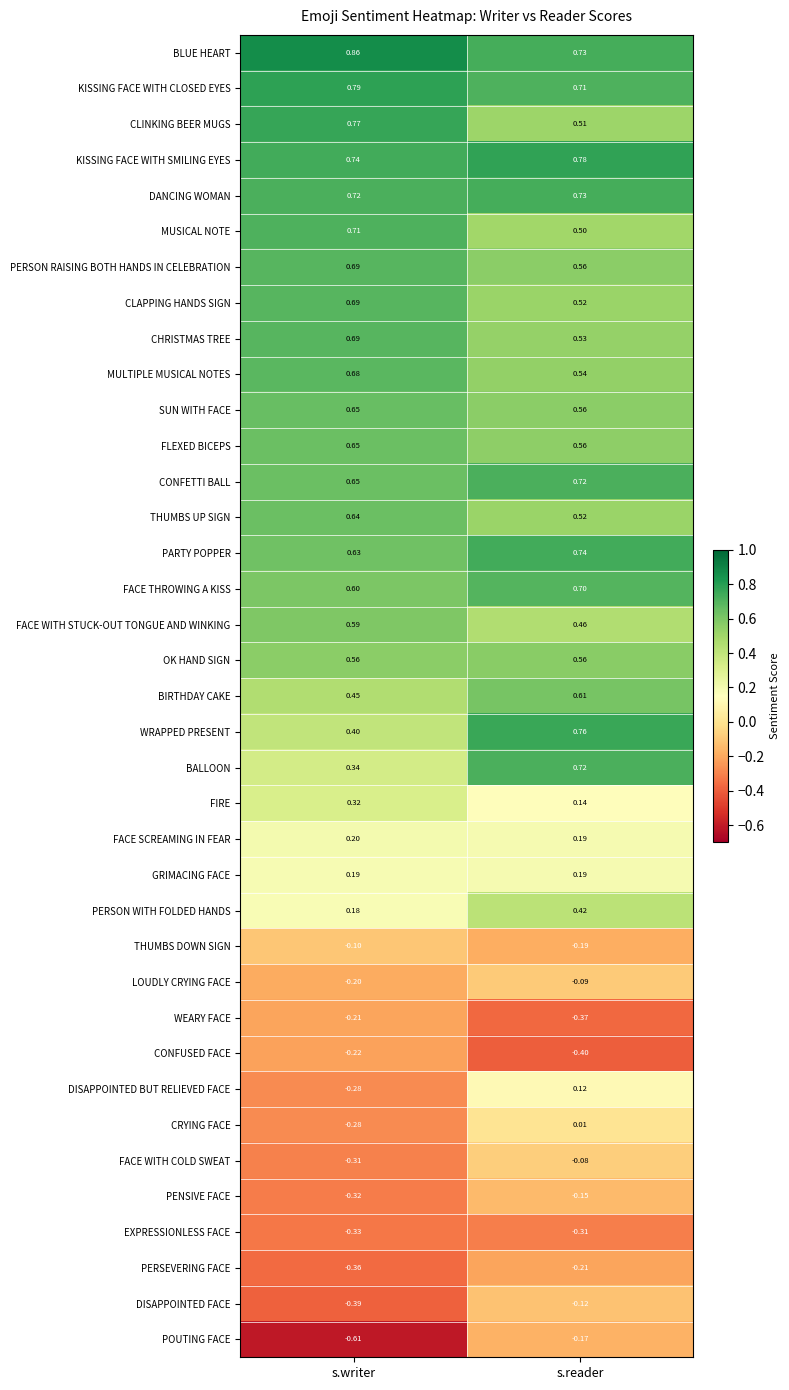

At which category does the chart reach its minimum across all series?

s.writer